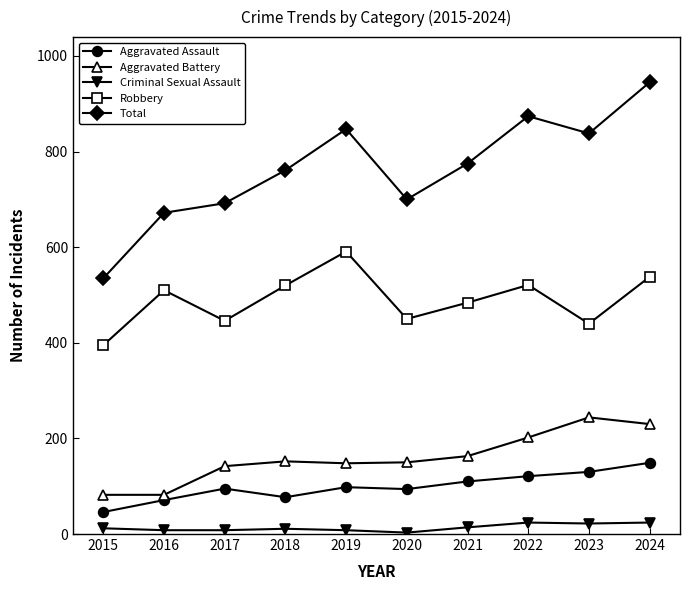

What is the difference between the maximum and second lowest values in the Total series?

273